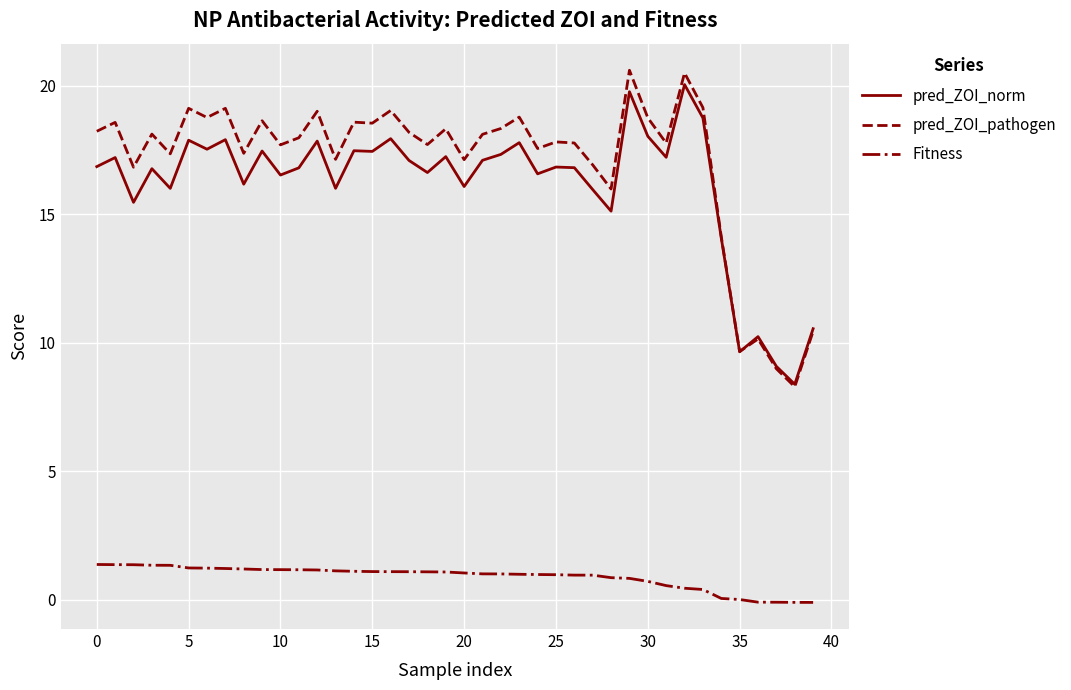

At how many categories does at least one series exceed 7?

40